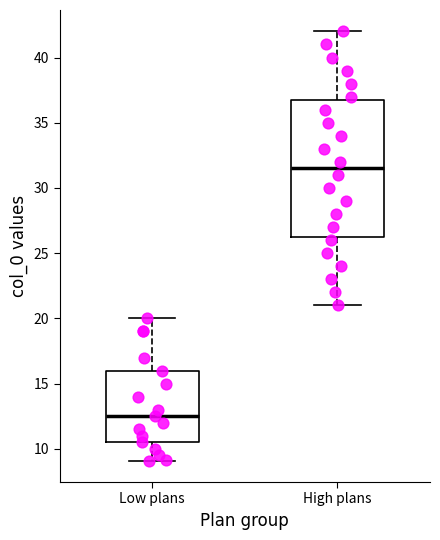

Which box is the tallest, from its lower edge to its upper edge?

High plans